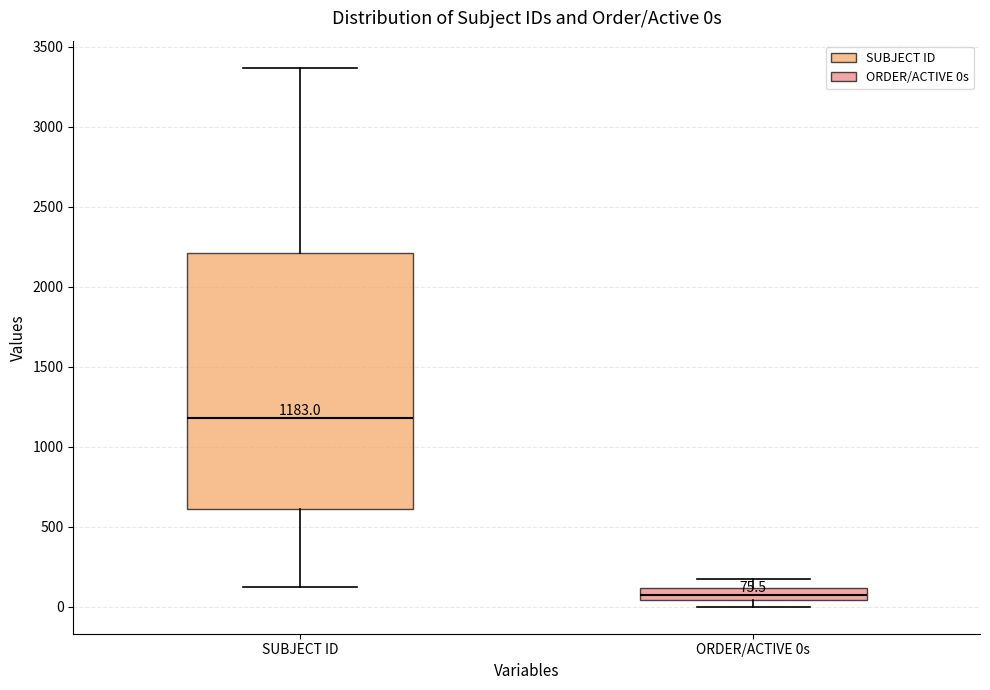

Which box has the highest median line?

SUBJECT ID